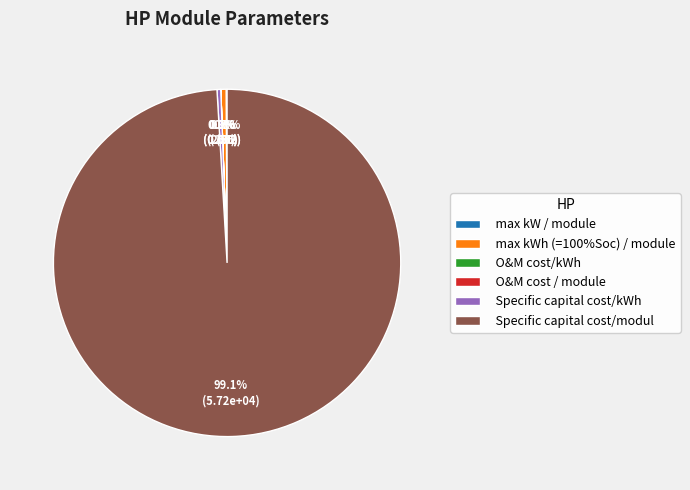

To the nearest percent, what is the average slice percentage?

17%